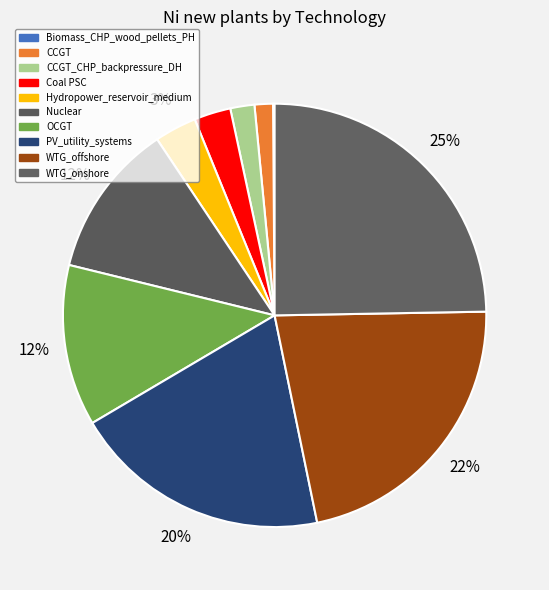

Count the number of slices in the pie.

10